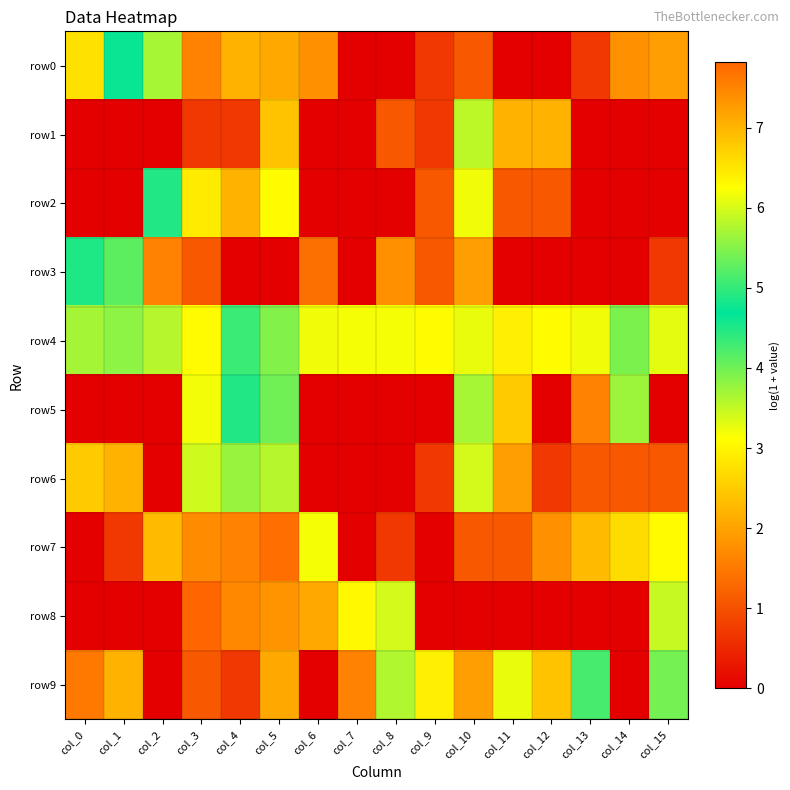

Which series has the largest total across all categories?

row4